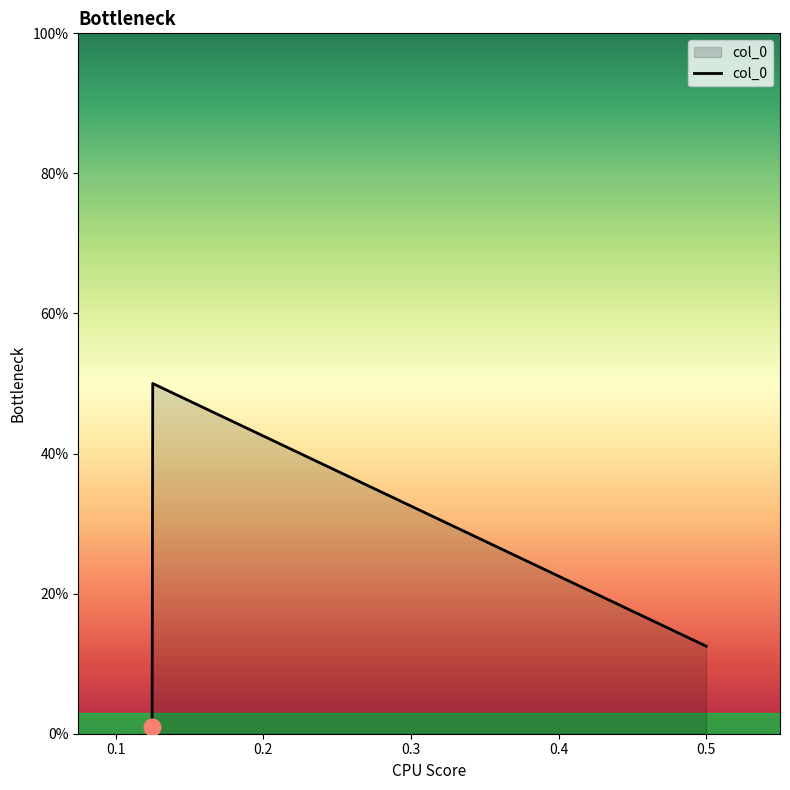

Is this an area chart (filled region under the line)?

Yes